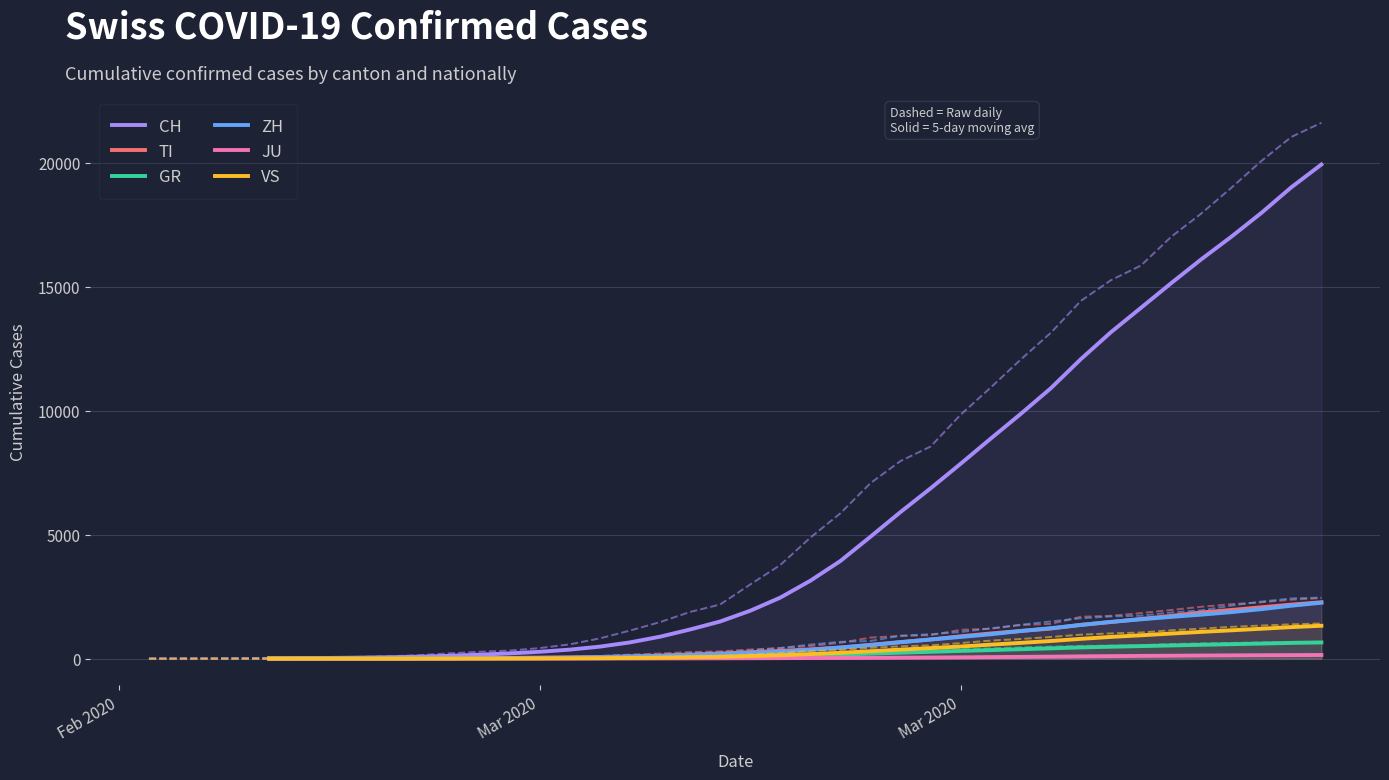

True or false: GR has more than 1 points higher than both neighbors.

False